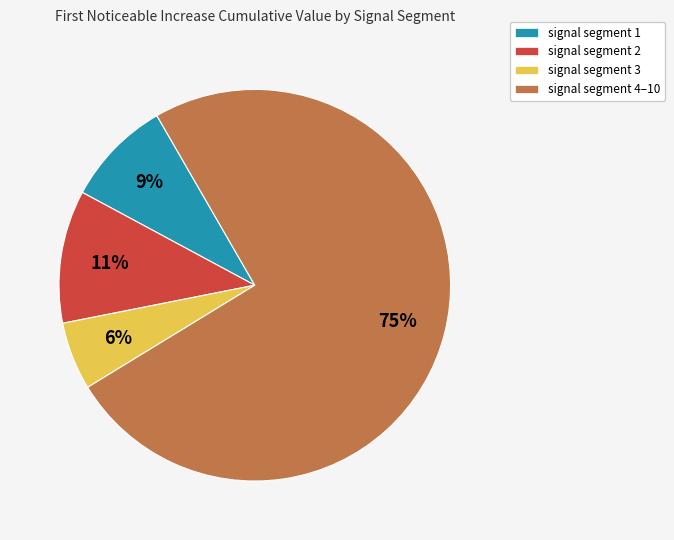

To the nearest percent, what is the average slice percentage?

25%